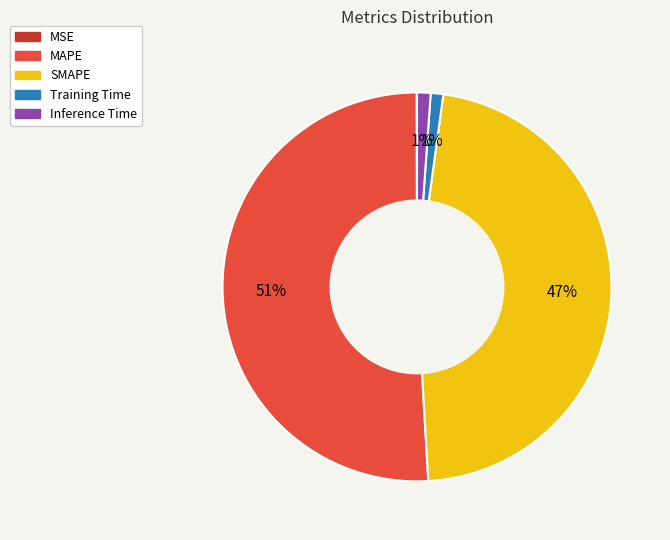

To the nearest percent, what portion does SMAPE represent?

47%